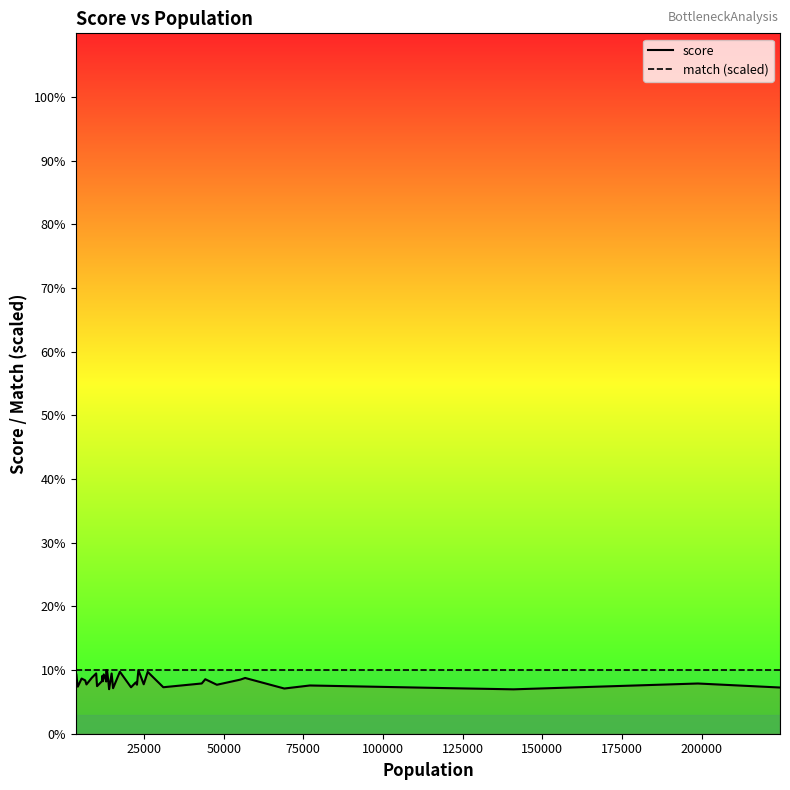

What is the difference between the maximum and minimum values in the score series?

3.0